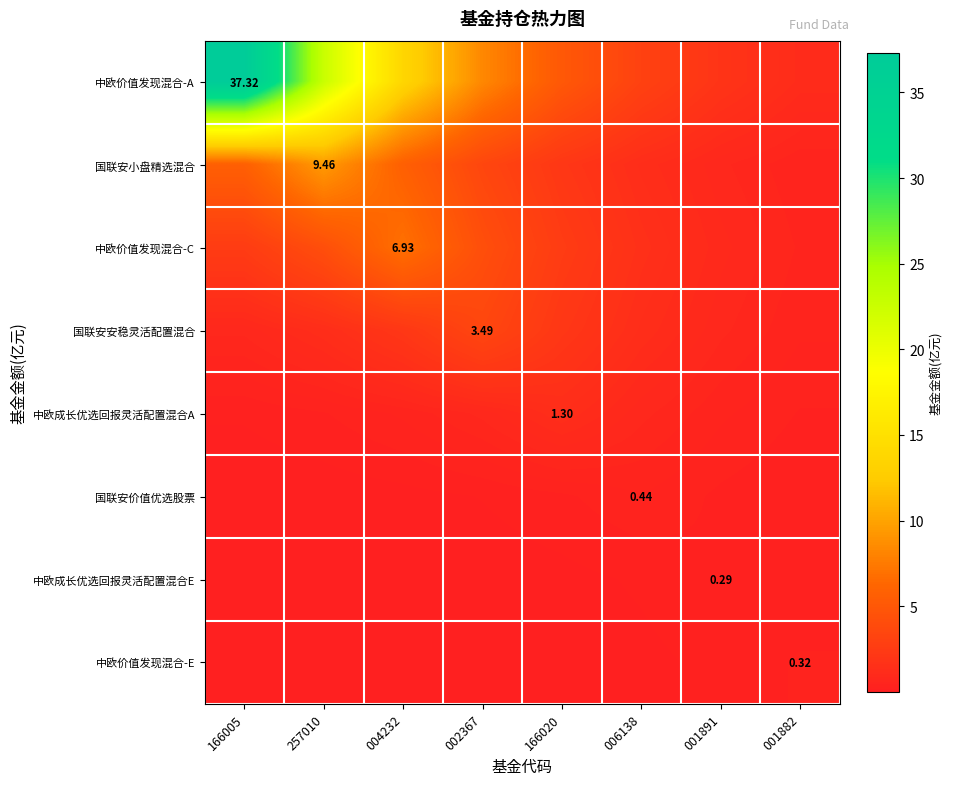

What is the maximum value shown in the chart?

37.3